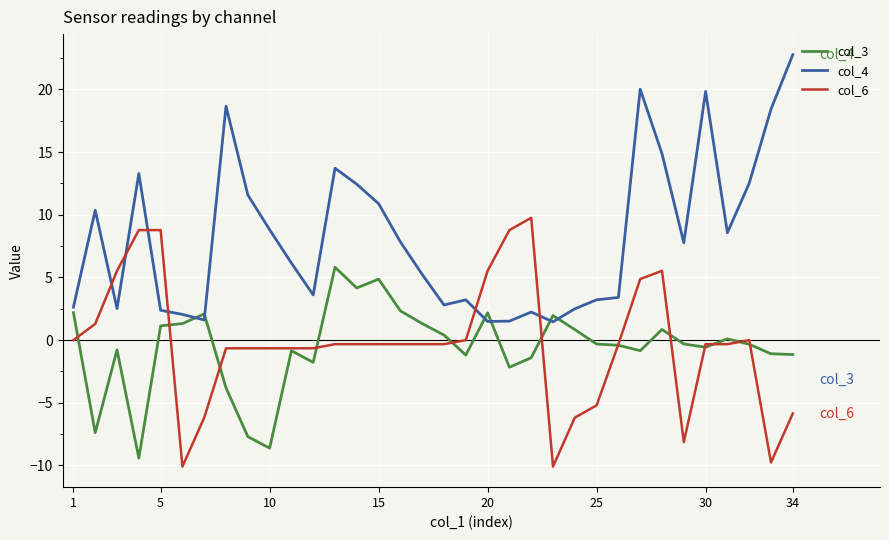

After their last crossing, which series has the higher values: col_3 or col_4?

col_4